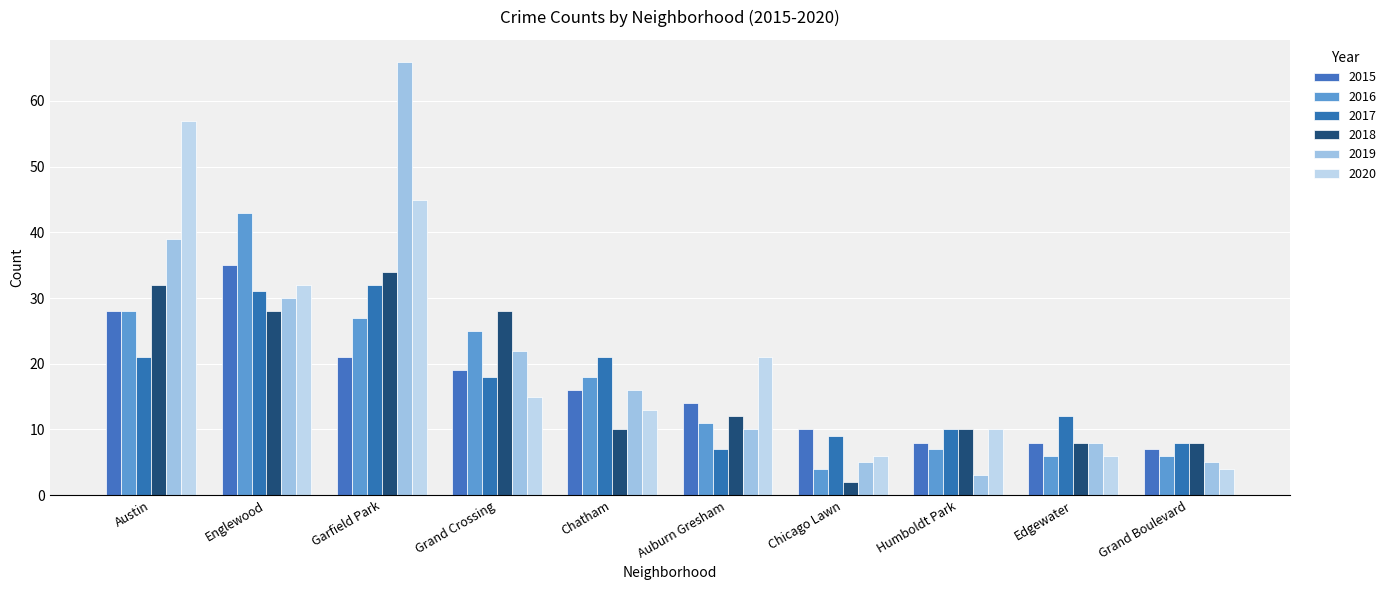

At how many categories does at least one series exceed 65?

1